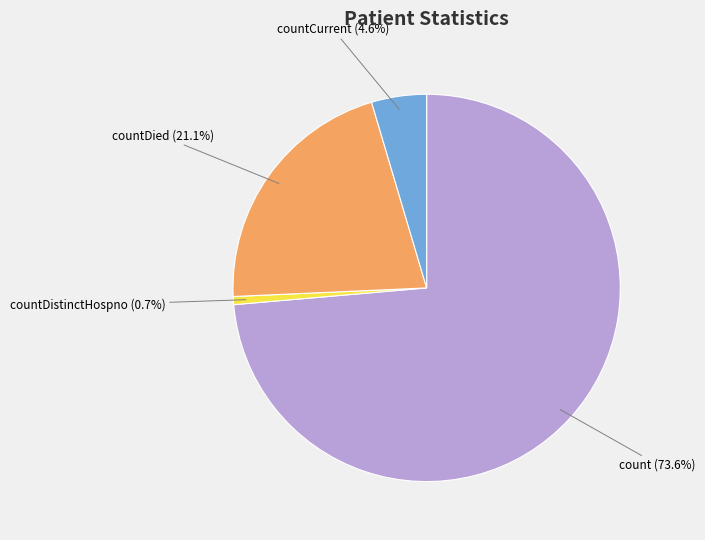

Is there any slice that represents more than half of the pie?

Yes